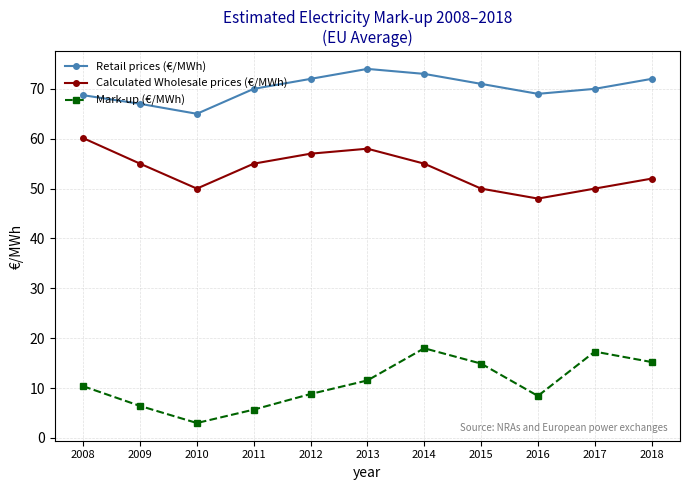

What is the total value across all series at 2016?

125.4